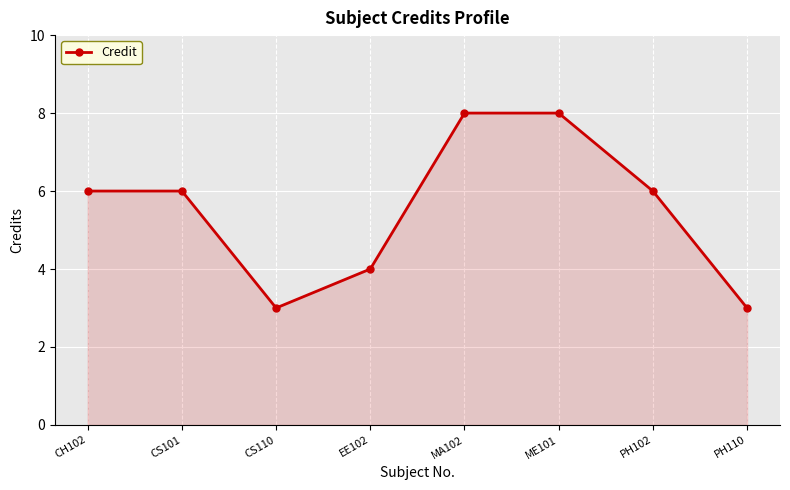

True or false: the data shows 6 at PH102.

True